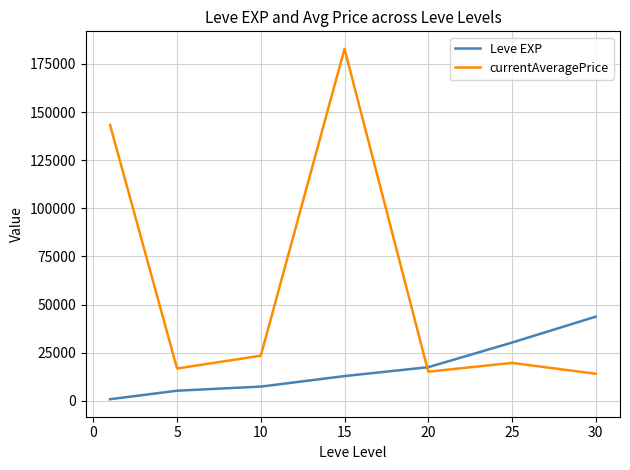

What are all the series names shown in the legend?

Leve EXP, currentAveragePrice